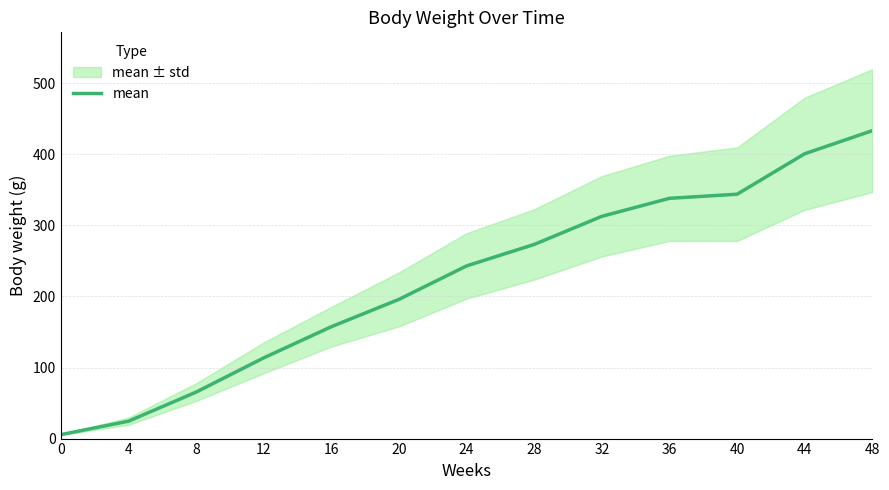

Does the chart display data point markers on the line(s)?

No